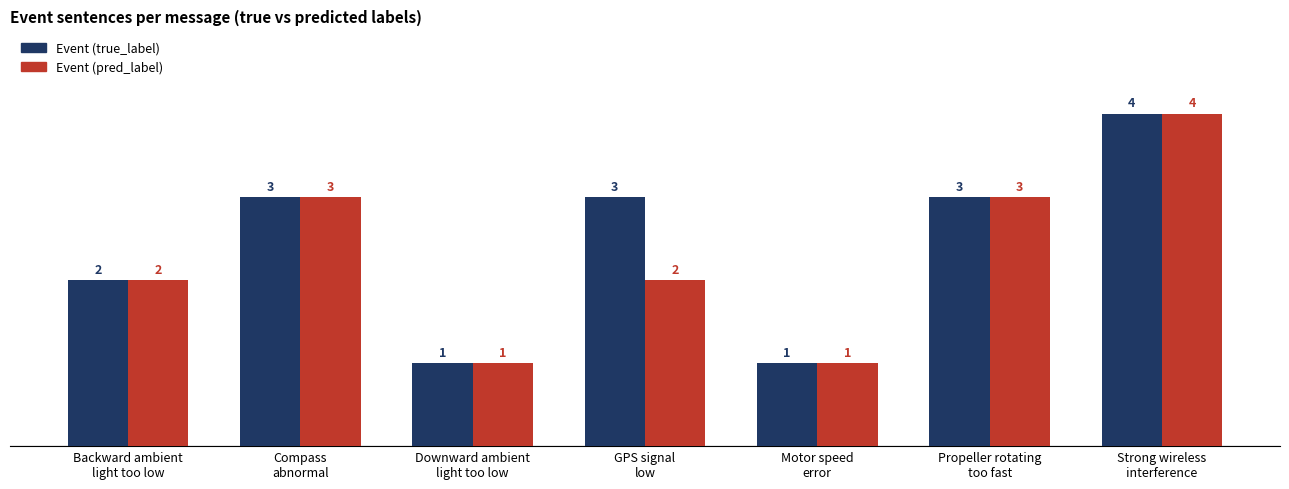

Rank the series by their average value, from lowest to highest.

Event (pred_label), Event (true_label)